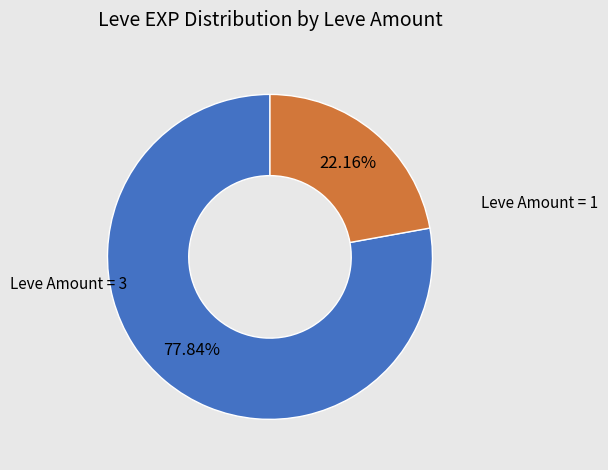

Does any single category account for the majority?

Yes